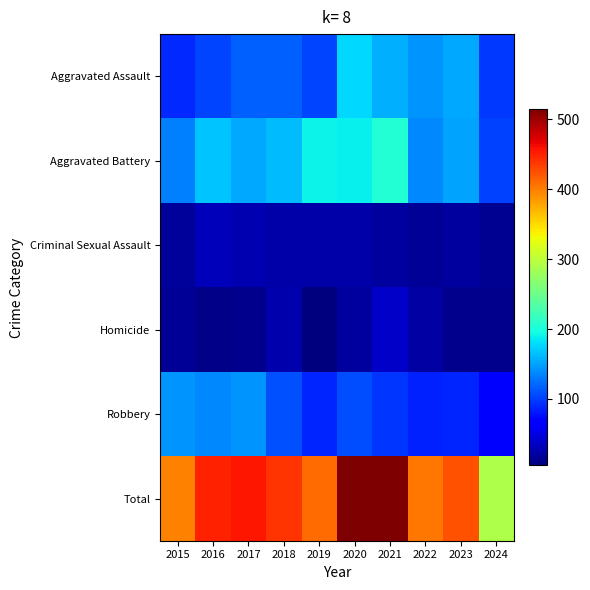

What is the smallest value displayed?

5